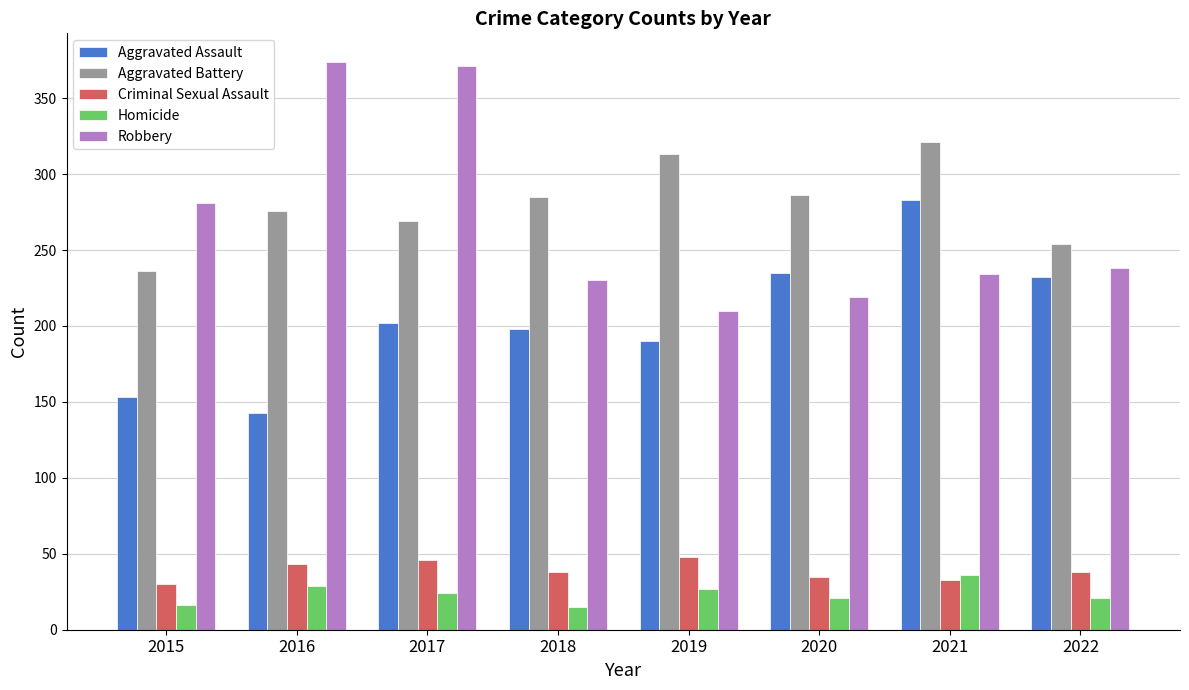

At which label does Homicide reach its peak?

2021